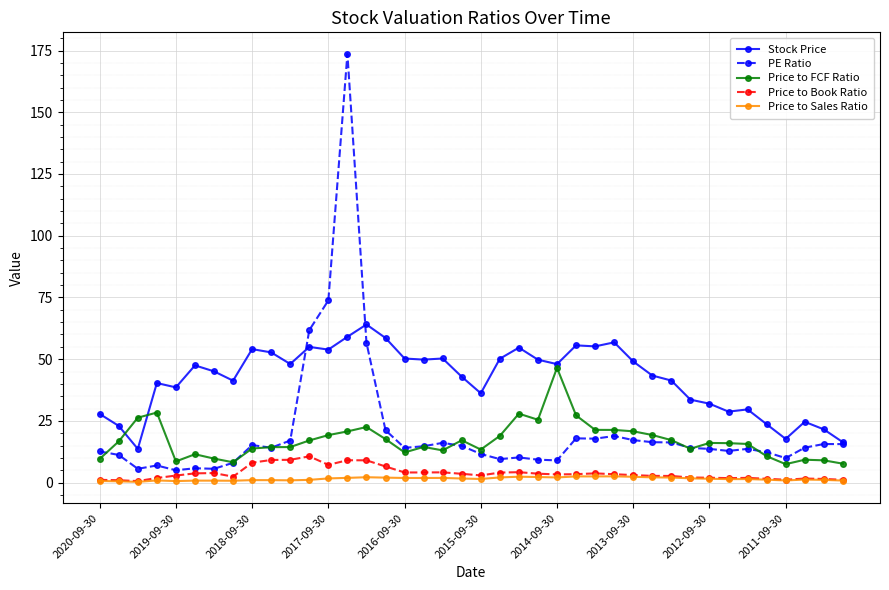

How many series are shown in this chart?

5